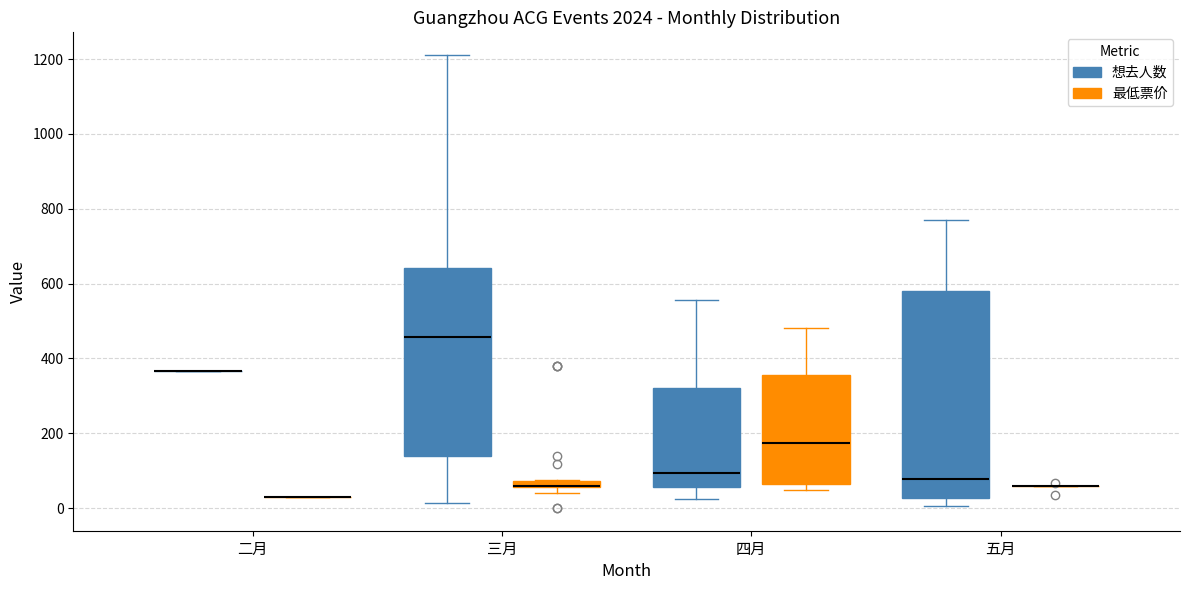

Which box is the tallest, from its lower edge to its upper edge?

五月 (想去人数)